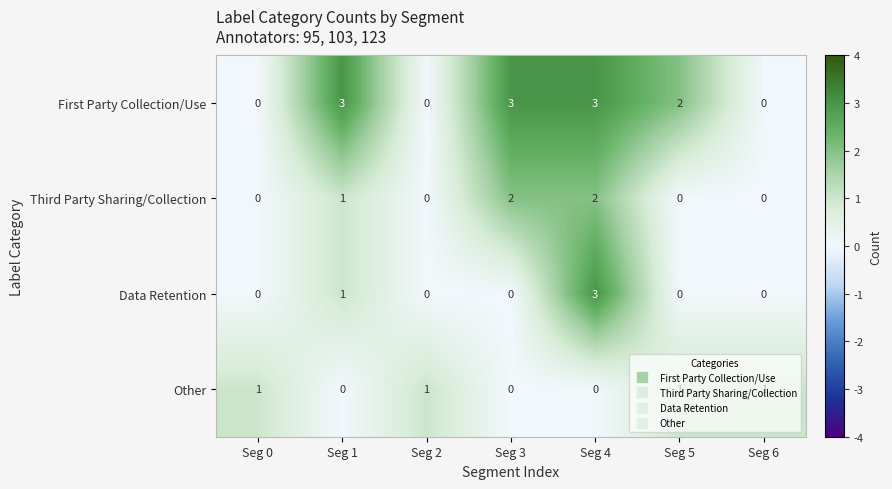

What is the greatest value displayed?

3